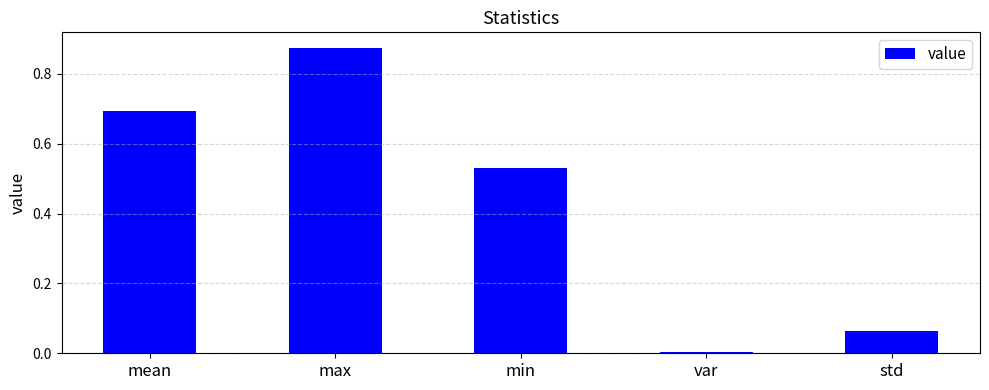

The chart shows a value of 0.7 at mean. True or false?

True